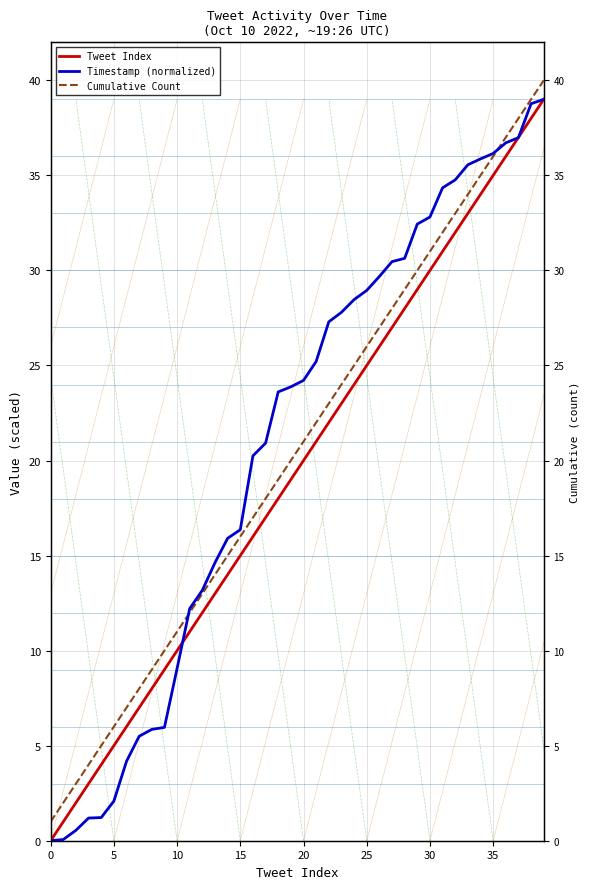

At which label does Tweet Index first exceed 20?

21